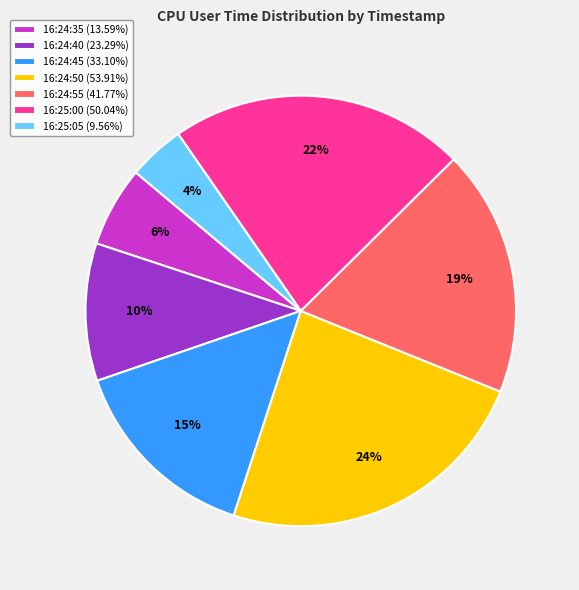

Approximately how many times larger is the value at 16:24:50 (53.91%) compared to 16:24:35 (13.59%)?

4.0